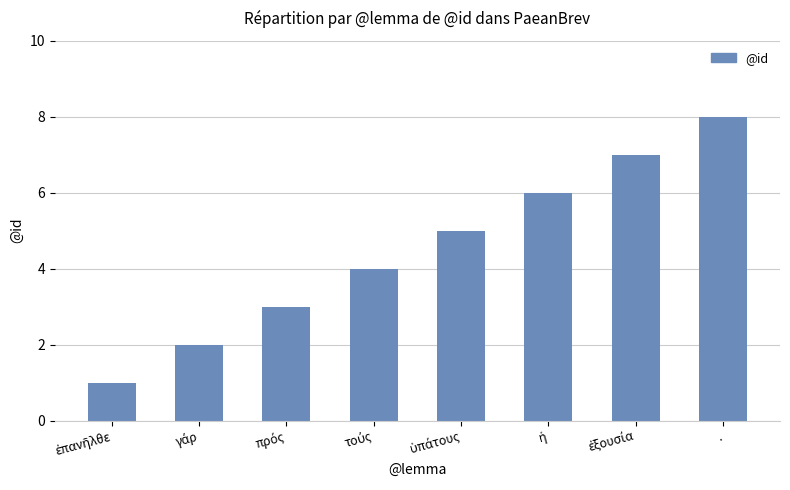

What is the difference between the maximum and minimum values?

7